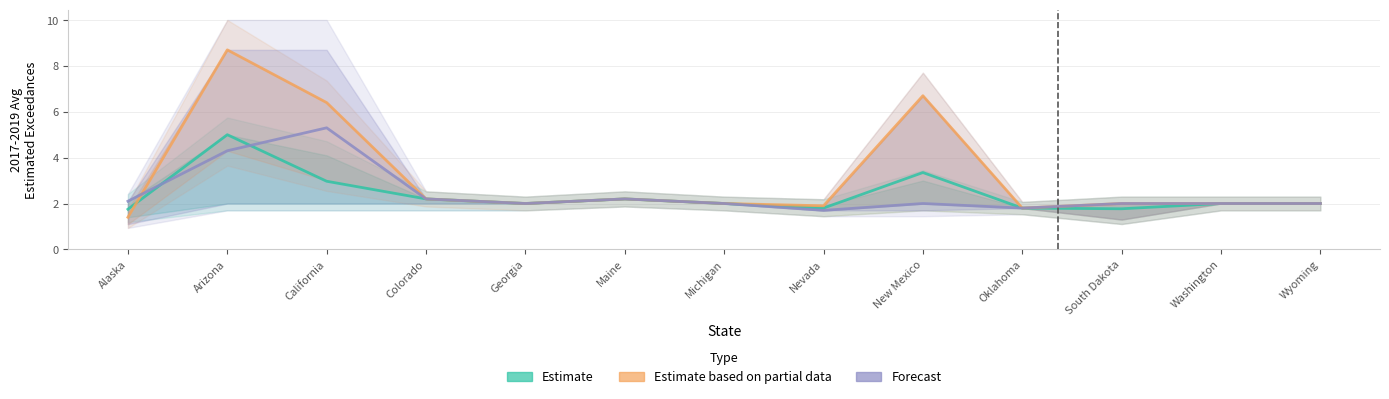

In Estimate based on partial data, how many points are lower than both neighbors (excluding endpoints)?

3